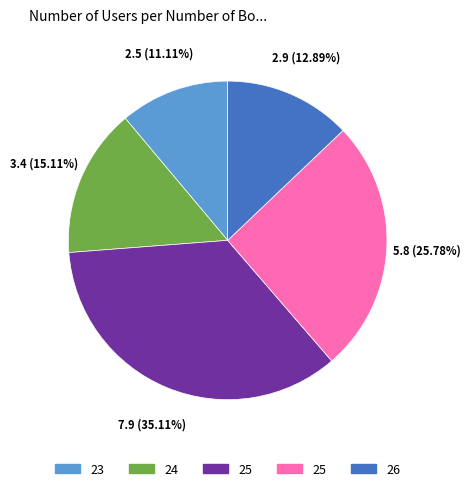

To the nearest percent, what is the difference between the largest and smallest slice percentages?

24%